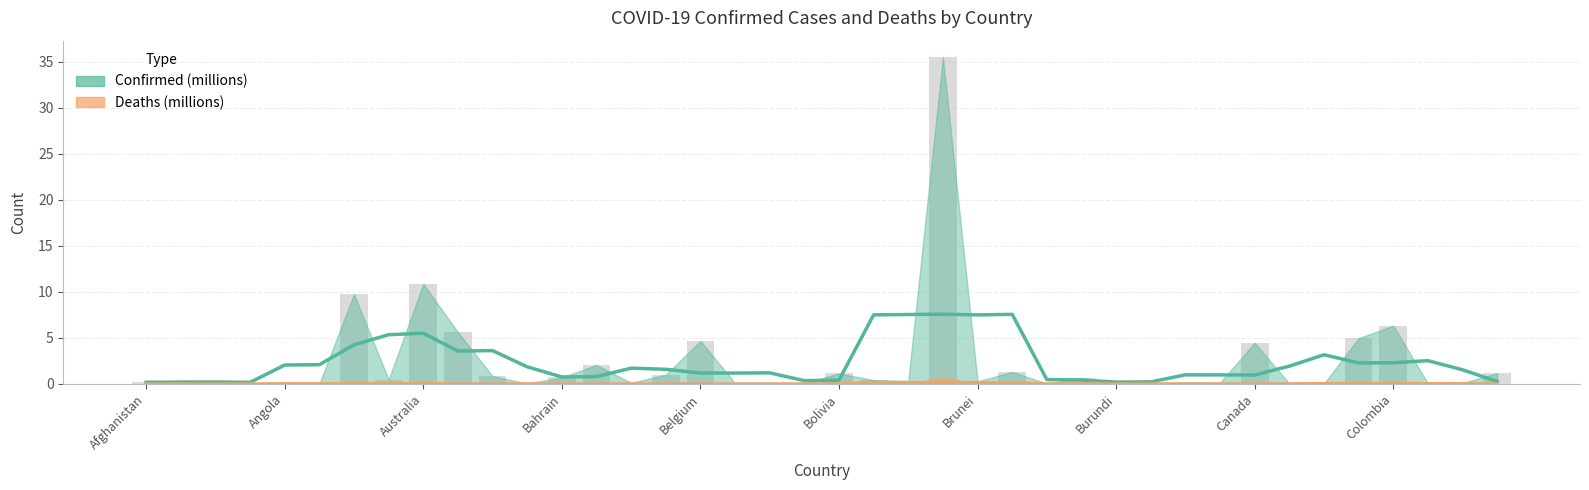

Reading right to left, list all the values displayed in this chart.

1.1	0.1	0.0	6.3	5.0	0.0	0.0	4.5	0.1	0.1	0.1	0.1	0.6	0.0	1.3	0.3	35.5	0.3	0.4	1.1	0.1	0.0	0.1	4.6	1.0	0.1	2.0	0.7	0.0	0.8	5.6	10.9	0.4	9.7	0.0	0.1	0.0	0.3	0.3	0.2